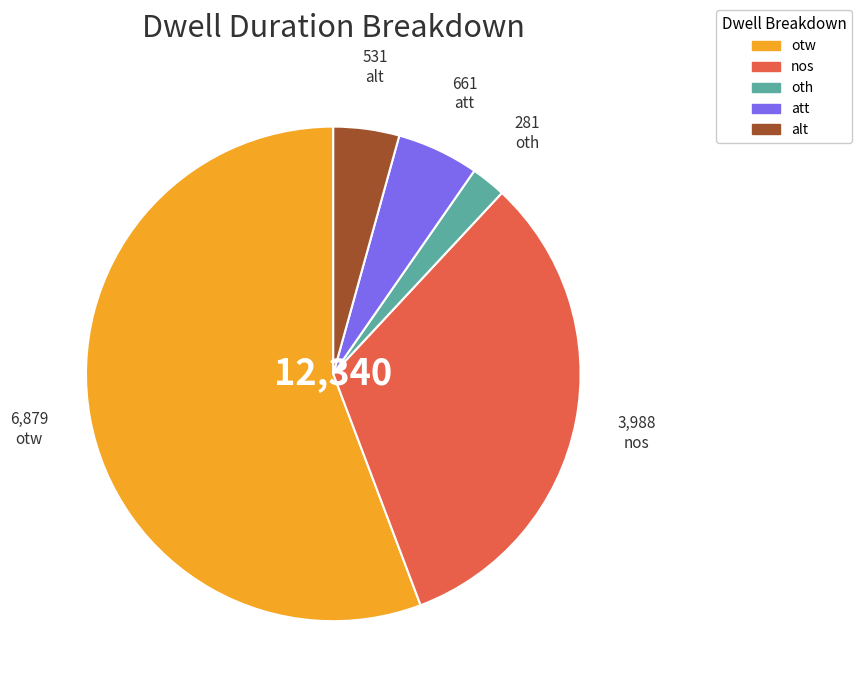

Is it true that oth is 2% of the pie?

True